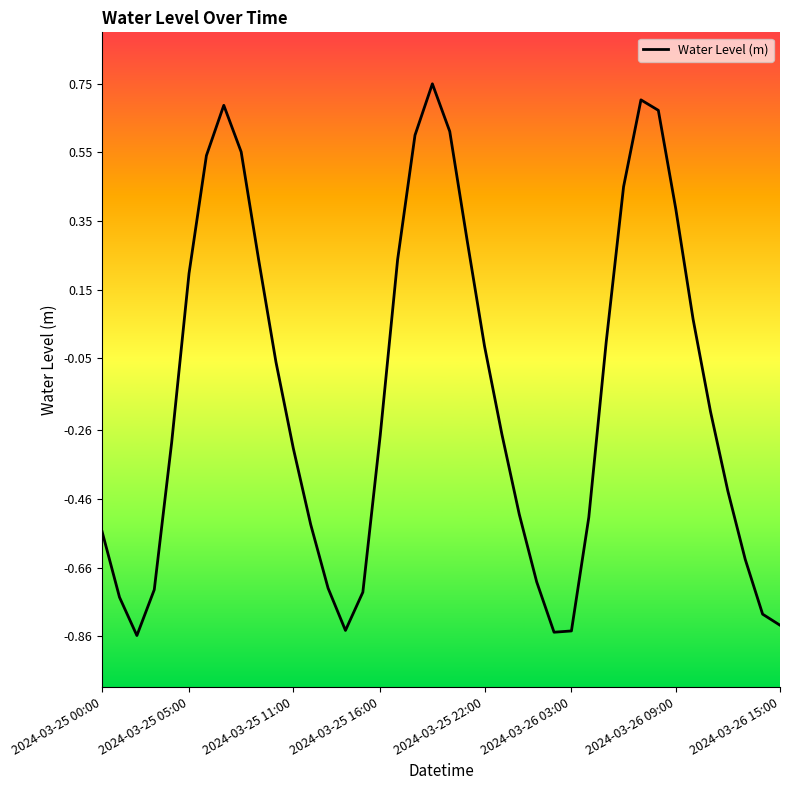

Is it true that the value at 2024-03-25 05:00 is 0.2?

True